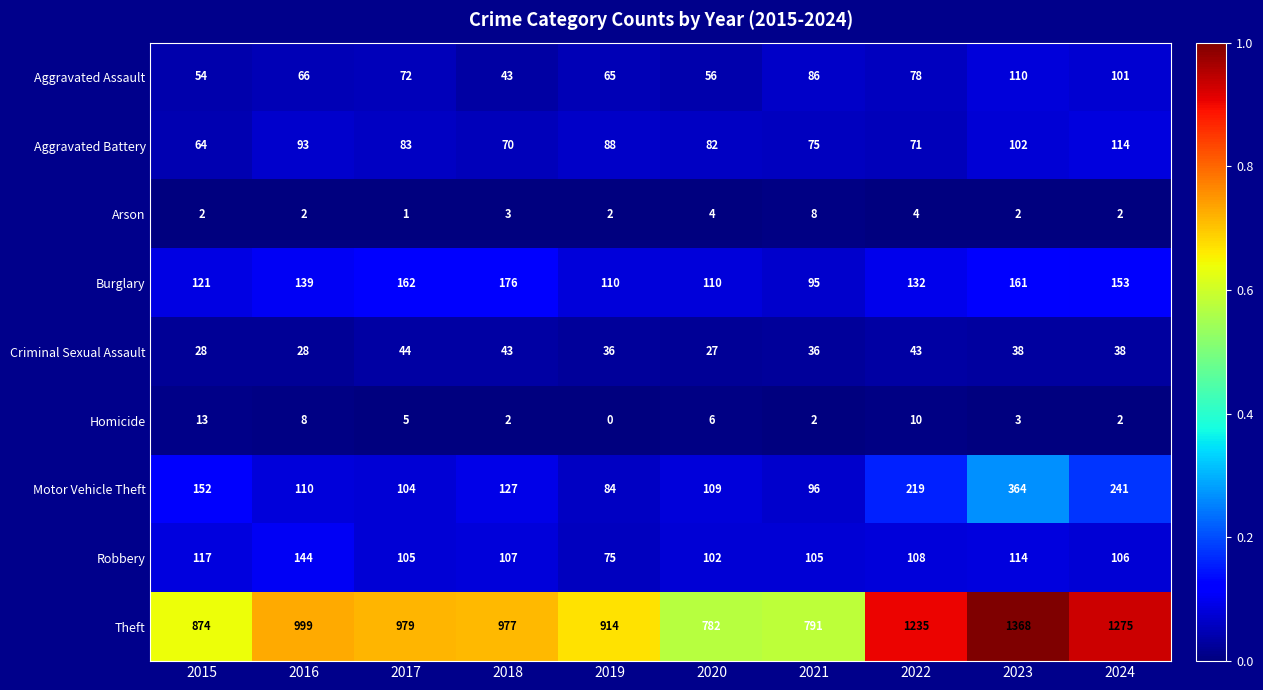

What is the difference between the second highest and second lowest values in the Homicide series?

8